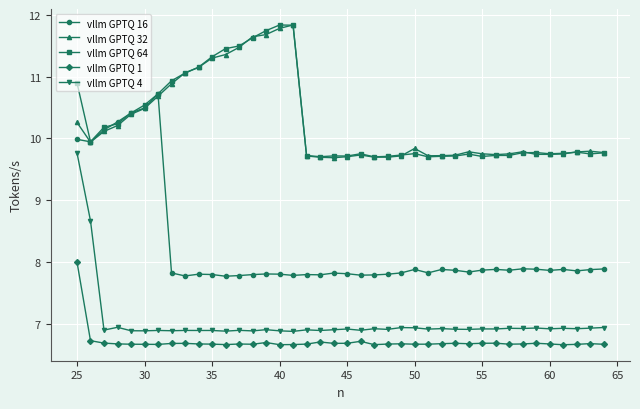

True or false: vllm GPTQ 16 and vllm GPTQ 4 intersect in this chart.

False